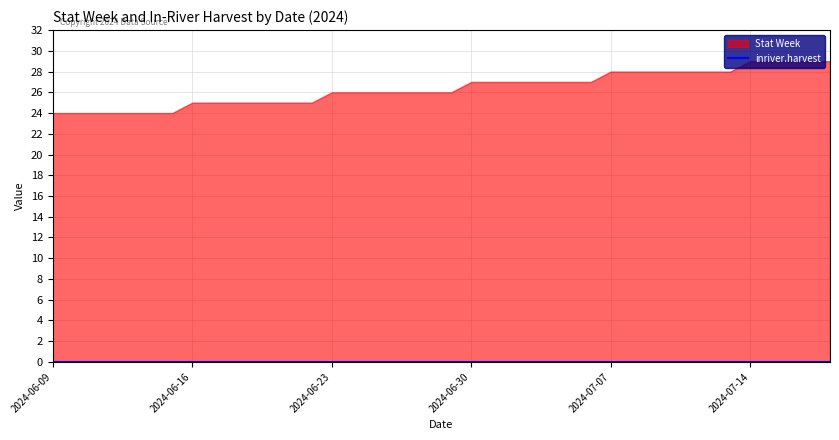

Which category has the lowest value across all series?

2024-06-09